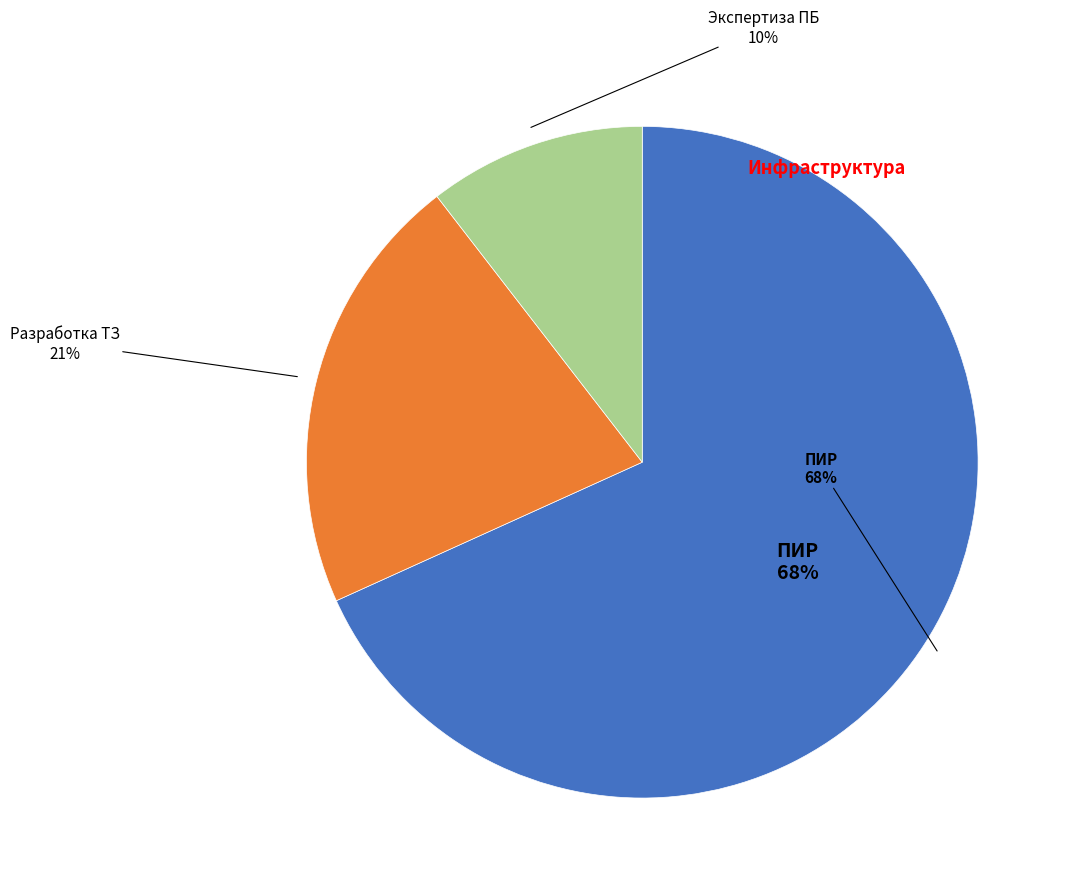

Does any single category account for the majority?

Yes